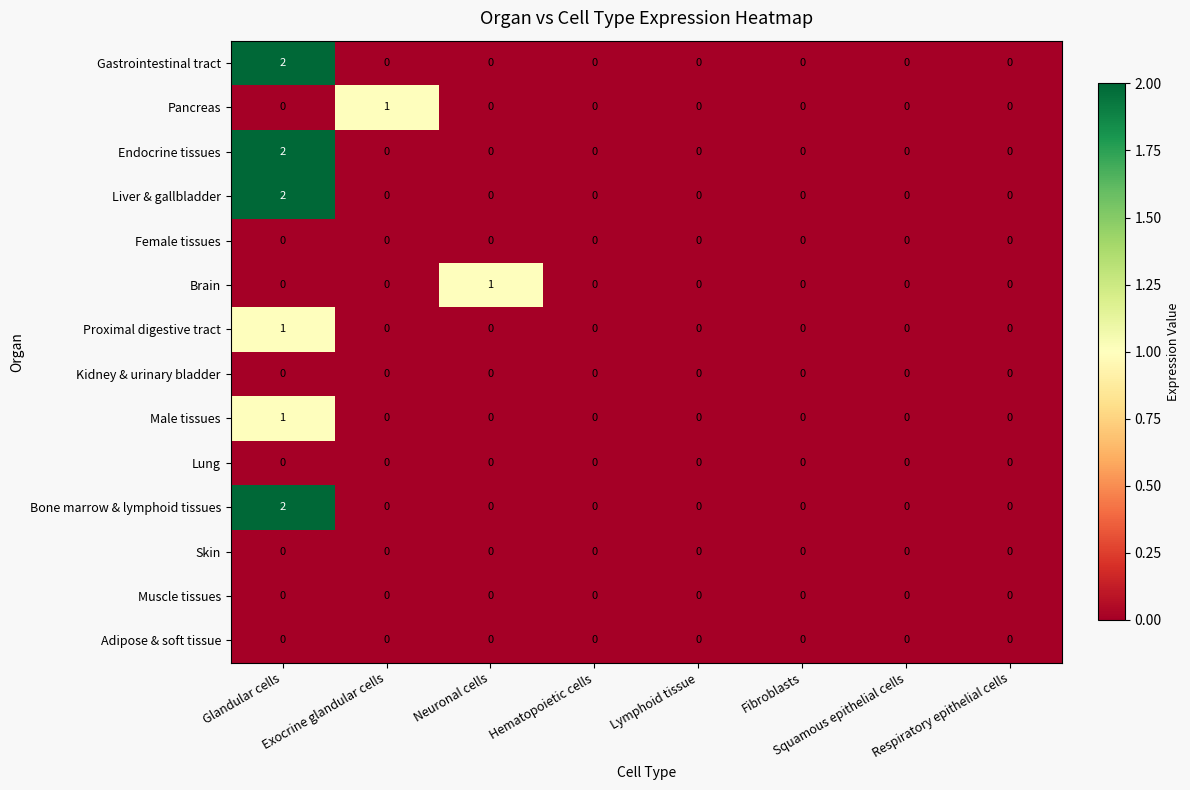

At which category is the sum across all series the highest?

Glandular cells